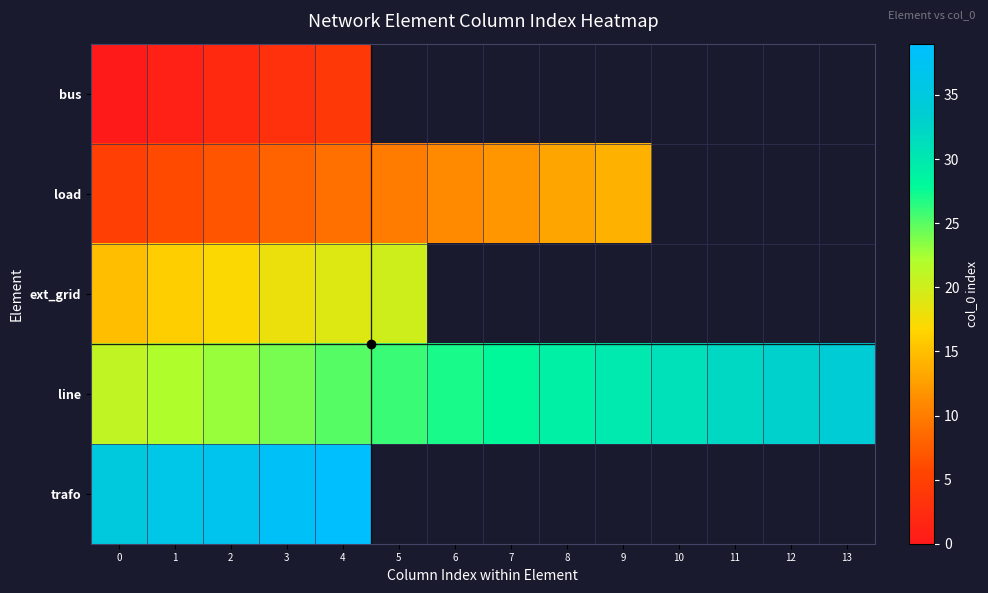

Which has a higher value, 3 or 7?

7